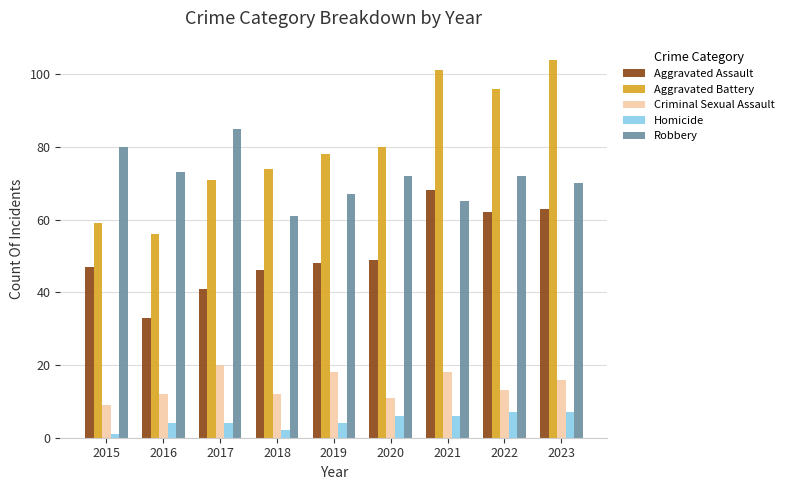

How many bars are there in each group?

5